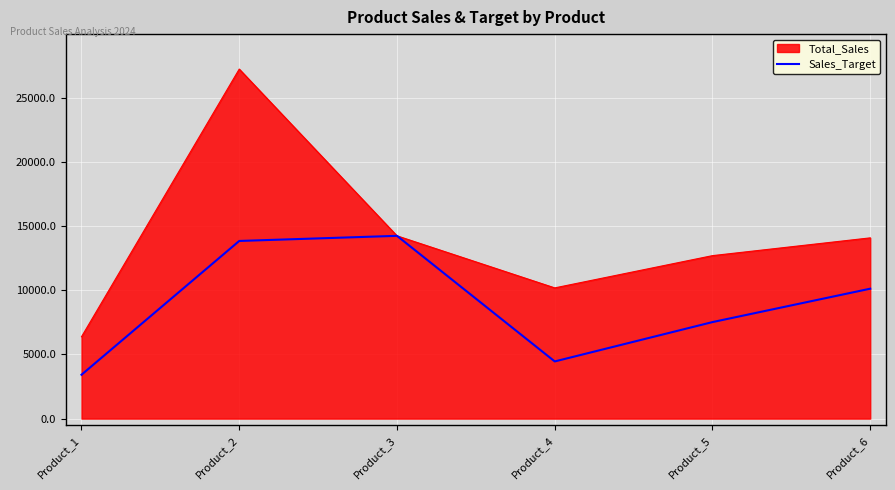

The value of Sales_Target at Product_6 is 10123.0. True or false?

True